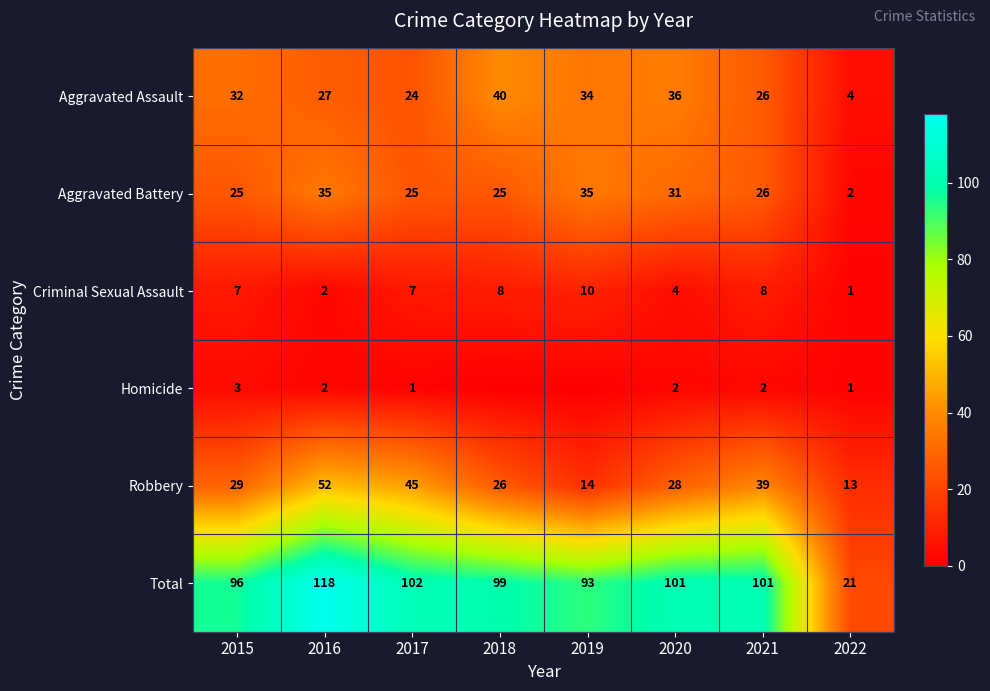

At which category is the sum across all series the highest?

2016